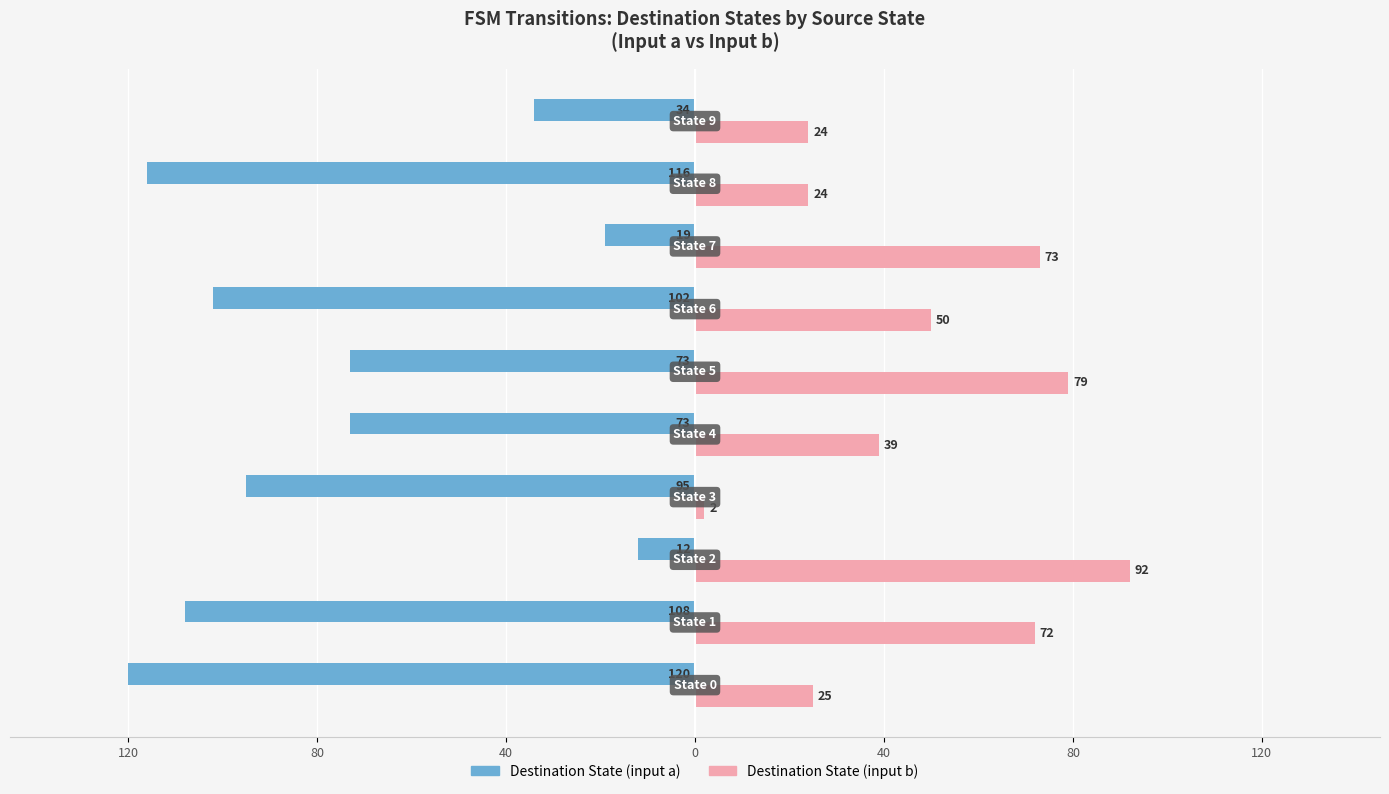

What are all the series names shown in the legend?

Destination State (input a), Destination State (input b)